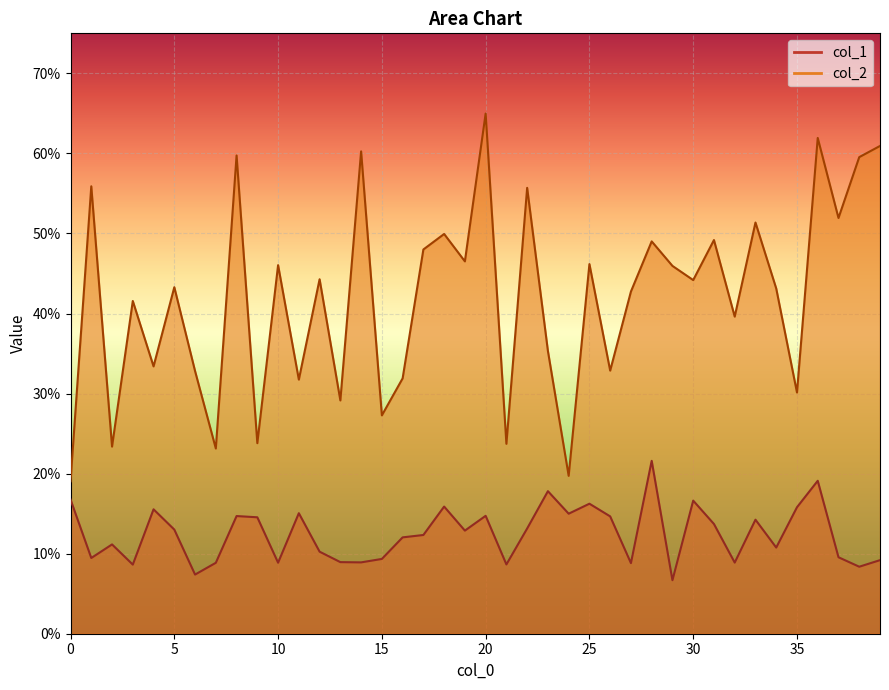

Between 26 and 29, which series saw the biggest shift?

col_2